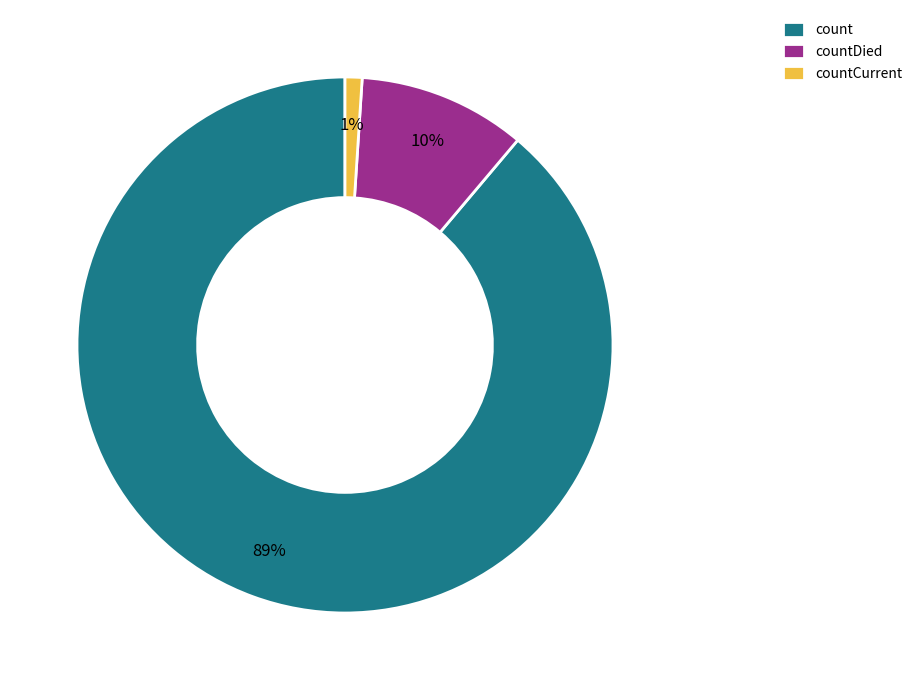

To the nearest percent, what is the average slice percentage?

33%